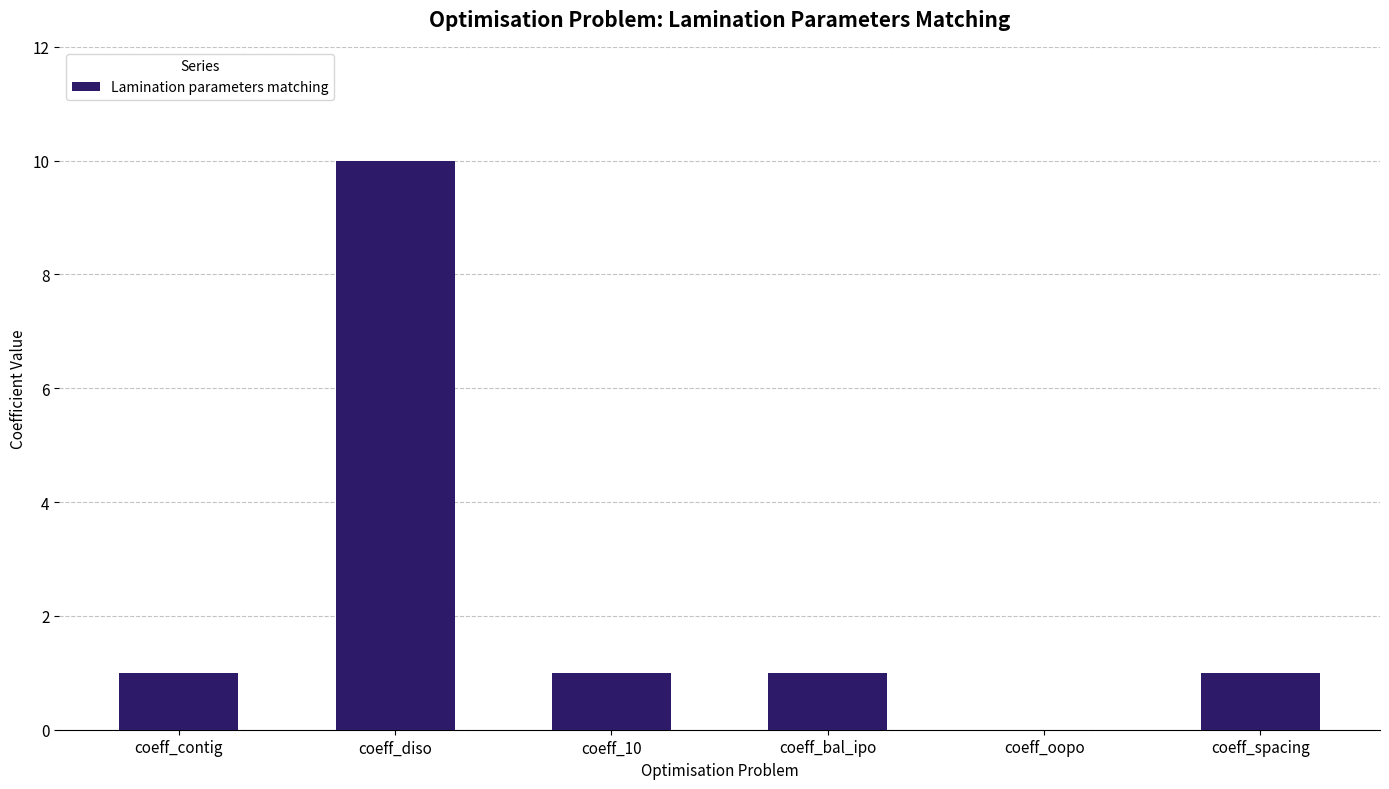

The value at coeff_contig is 1. True or false?

True